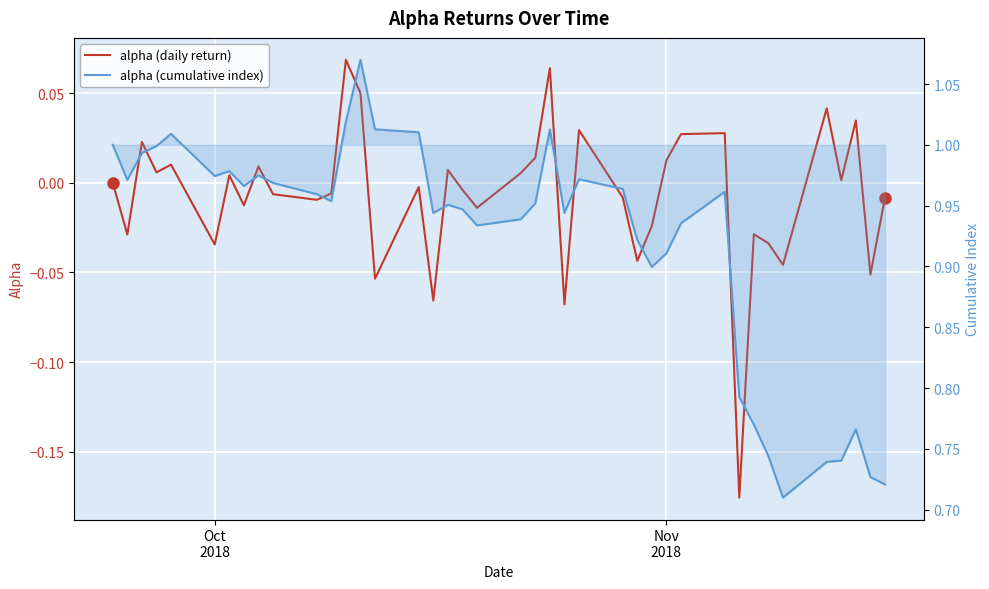

In alpha (daily return), how many points are lower than both neighbors (excluding endpoints)?

14